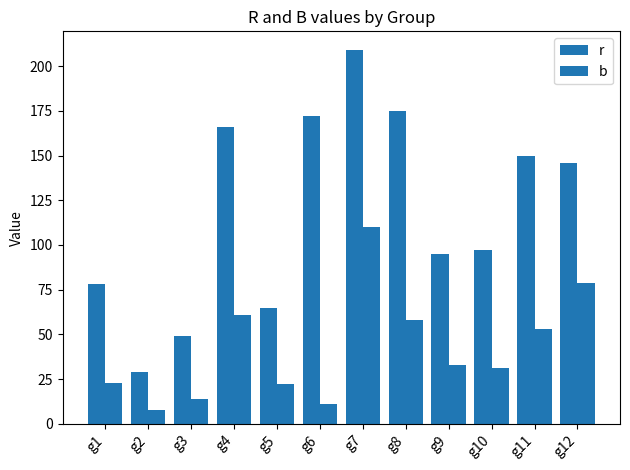

Are the bars grouped side by side (vs. stacked)?

Yes